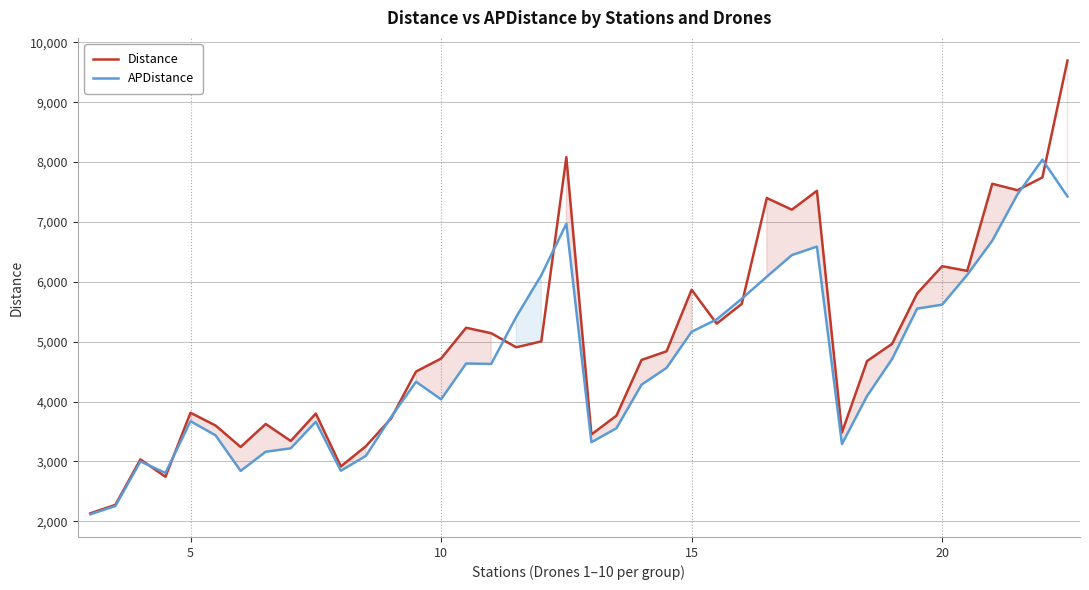

What are all the series names shown in the legend?

Distance, APDistance